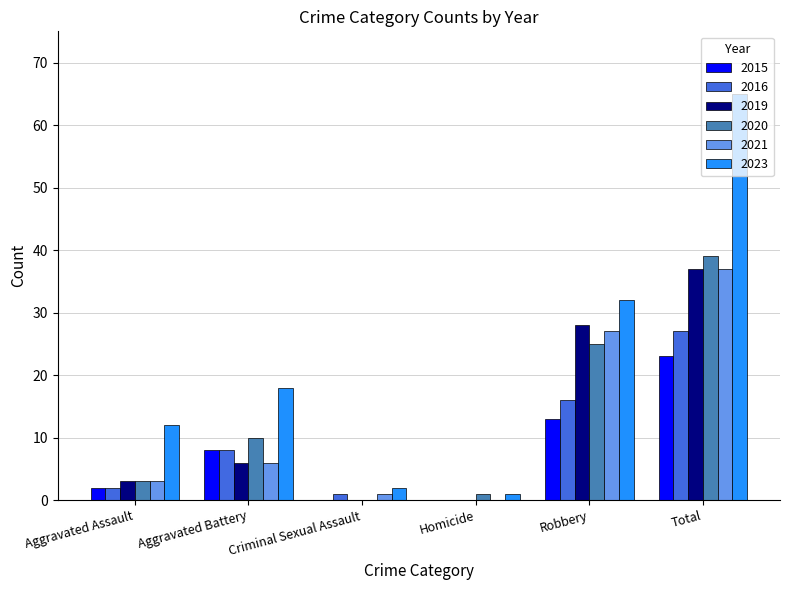

What value does the 2021 series have at Aggravated Assault?

3